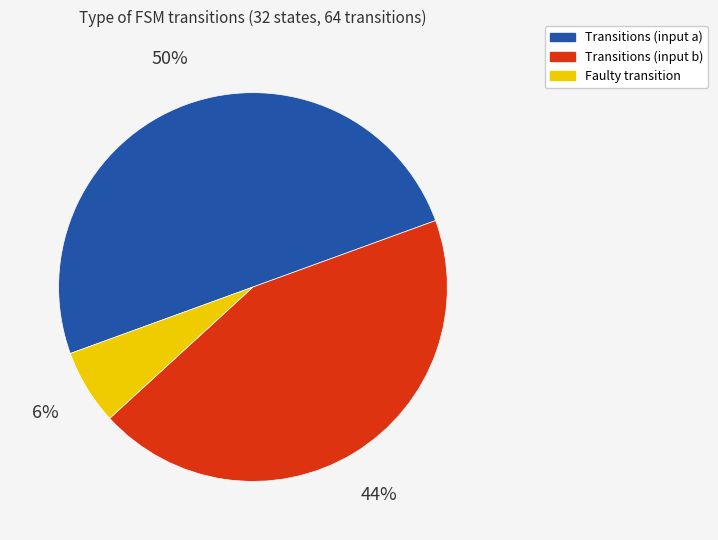

Does Faulty transition represent more than half of the total?

No